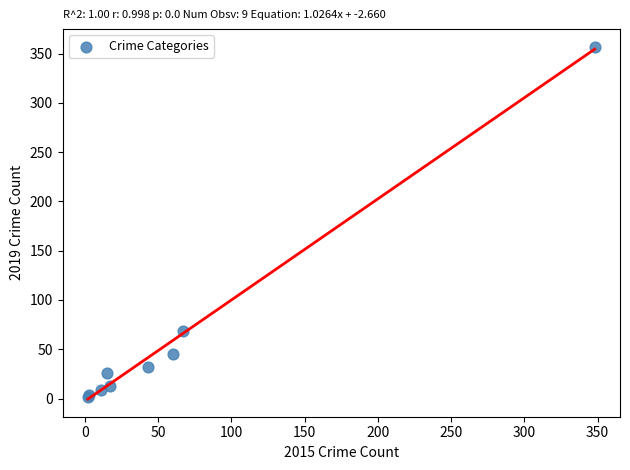

What Y value in the scatter plot is closest to 179?

69